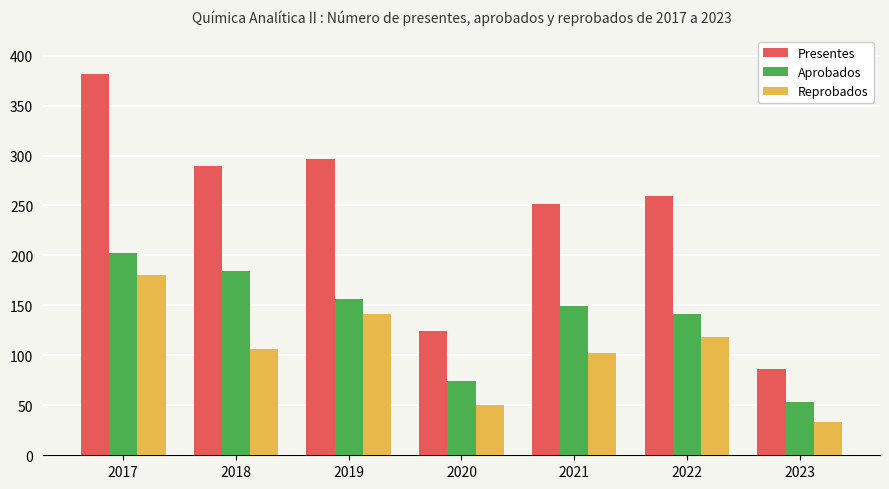

What is the greatest value displayed?

382